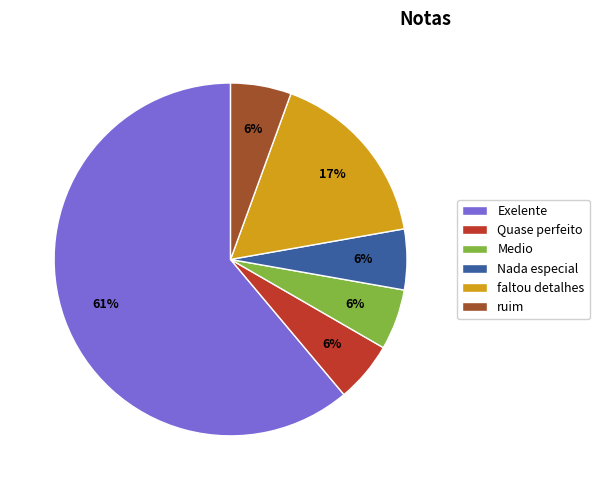

Is there any slice that represents more than half of the pie?

Yes